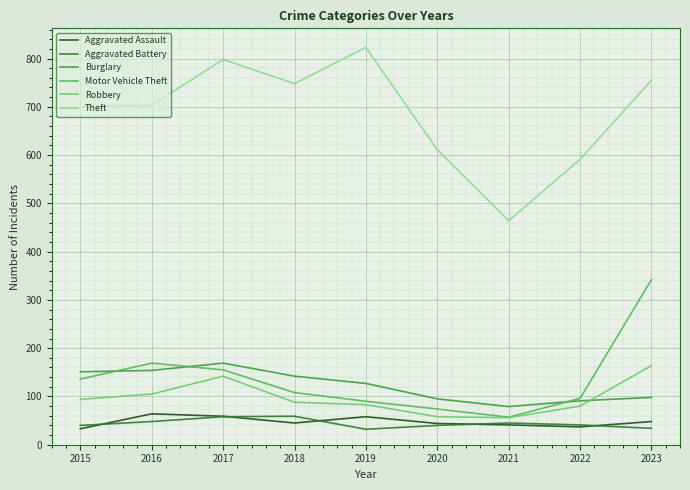

What are all the series names shown in the legend?

Aggravated Assault, Aggravated Battery, Burglary, Motor Vehicle Theft, Robbery, Theft